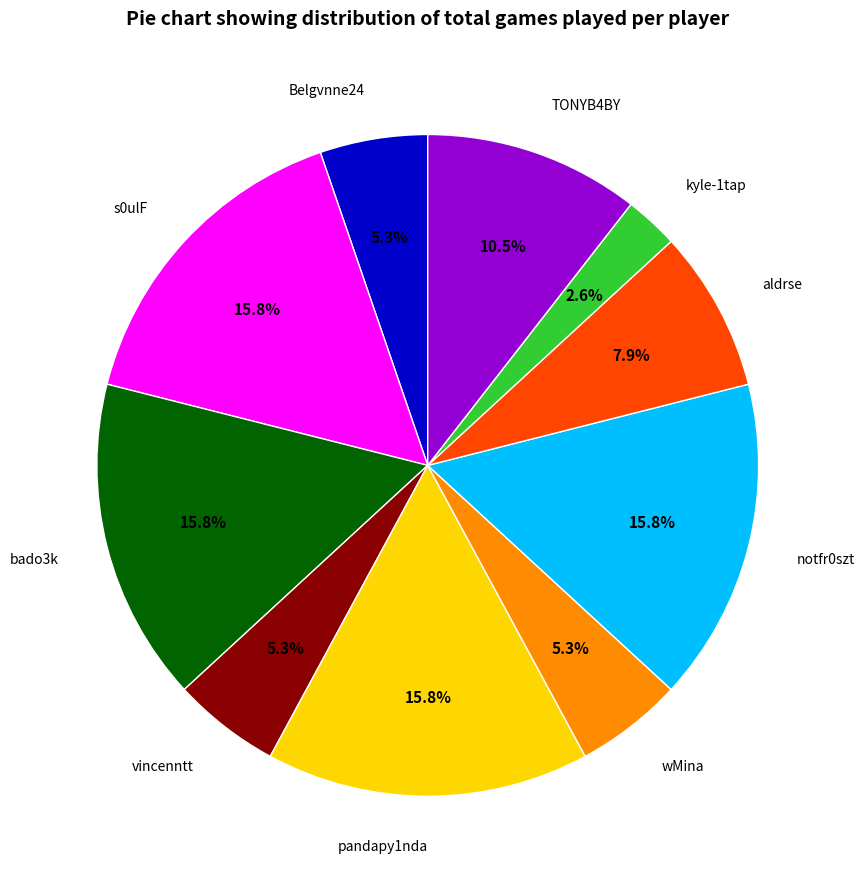

Is there any slice that represents more than half of the pie?

No